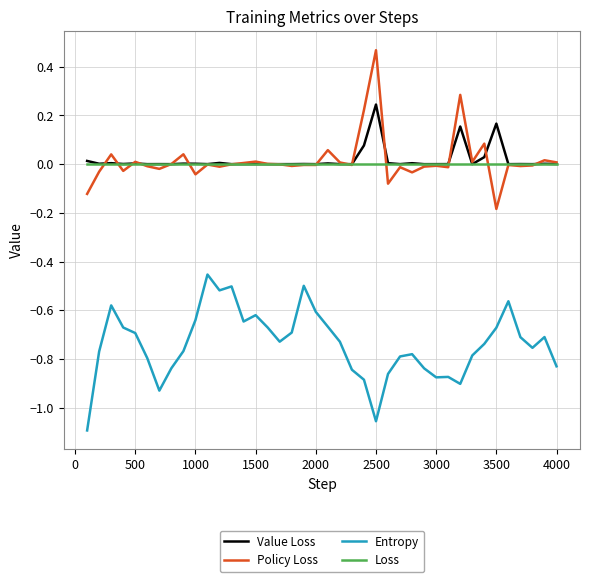

Rank the series by their maximum value, from lowest to highest.

Entropy, Loss, Value Loss, Policy Loss